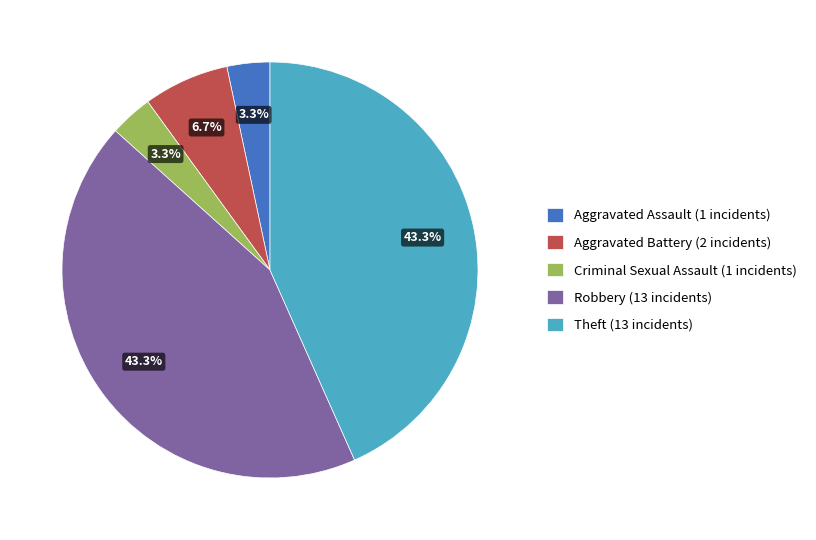

To the nearest percent, what is the difference between the Theft and Criminal Sexual Assault slice percentages?

40%